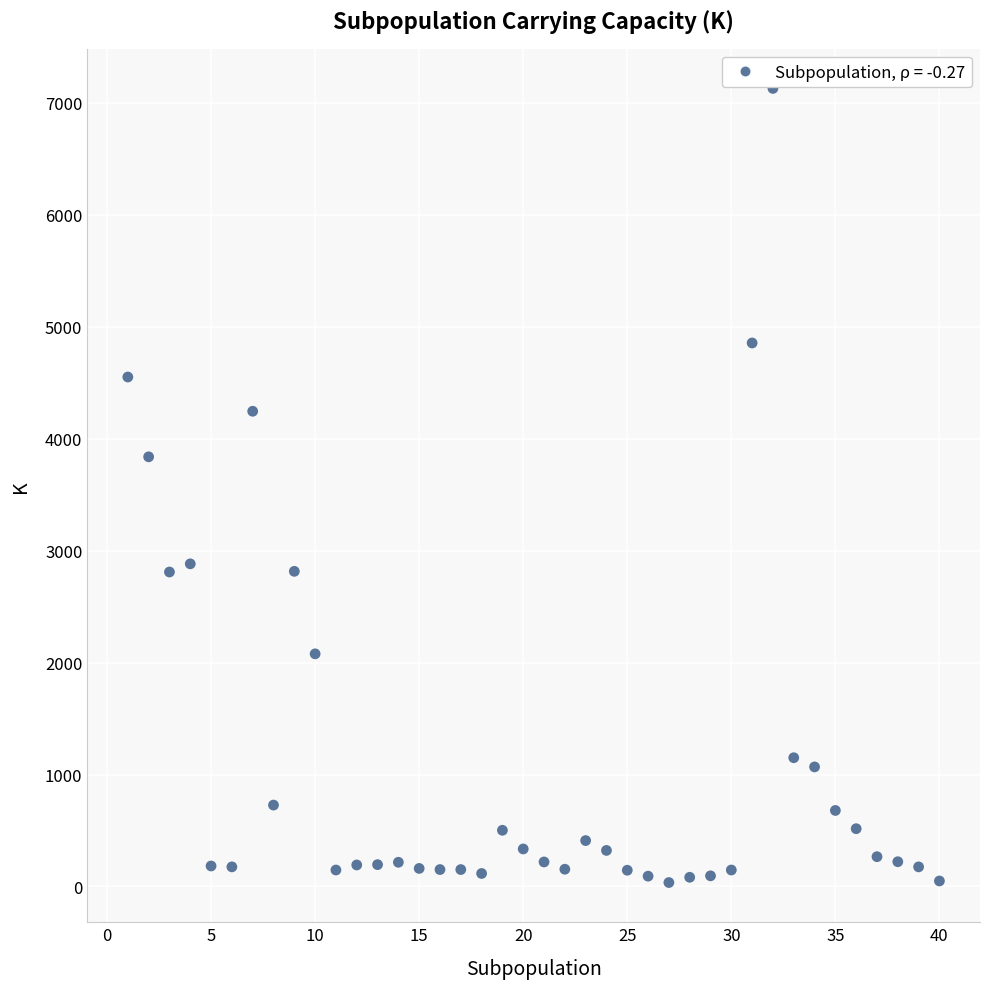

What Y value in the scatter plot is closest to 3582?

3838